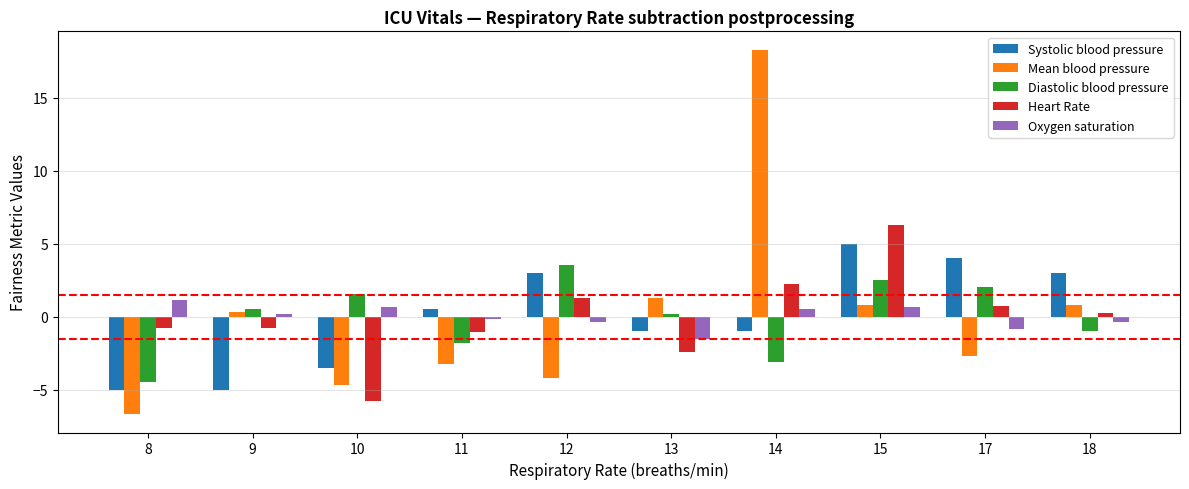

What is the smallest value displayed?

-6.7